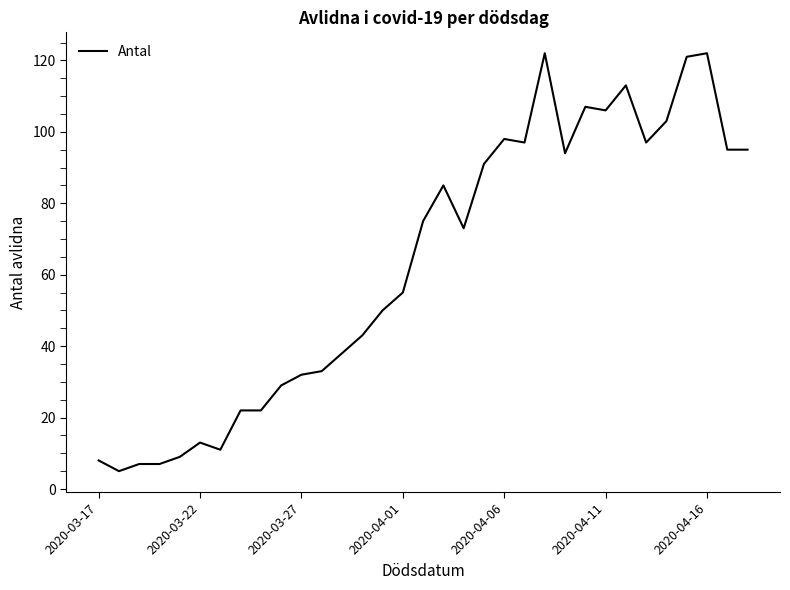

Reading left to right, extract all data points from this chart.

8	5	7	7	9	13	11	22	22	29	32	33	38	43	50	55	75	85	73	91	98	97	122	94	107	106	113	97	103	121	122	95	95